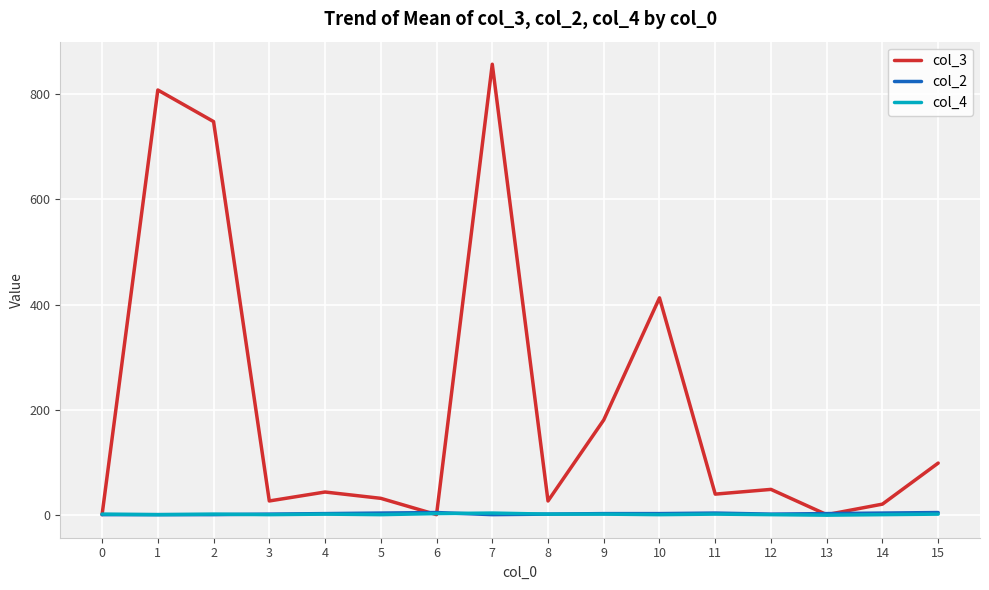

Is the value of col_2 at 11 greater than the value of col_3 at 10?

No